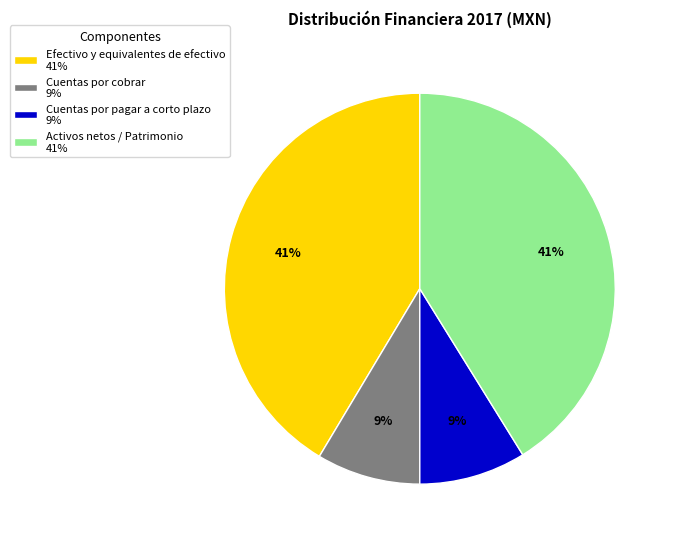

Is it true that Cuentas por pagar a corto plazo is 9% of the pie?

True